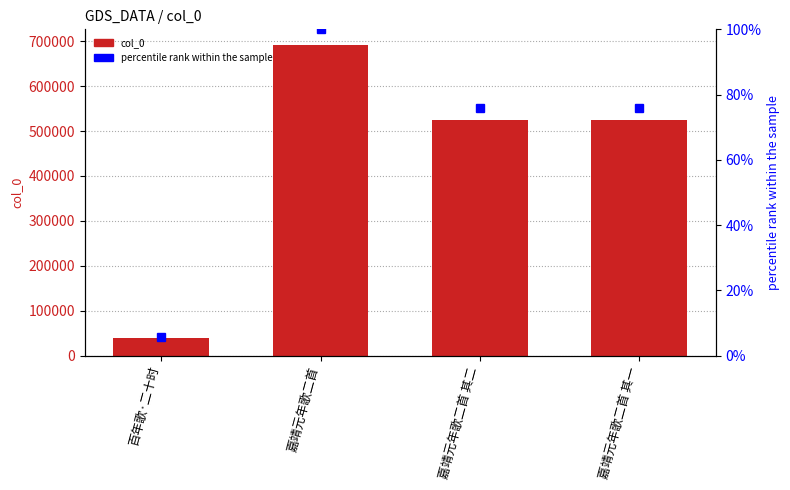

What is the difference between the maximum and minimum values in the percentile rank within the sample series?

94.3